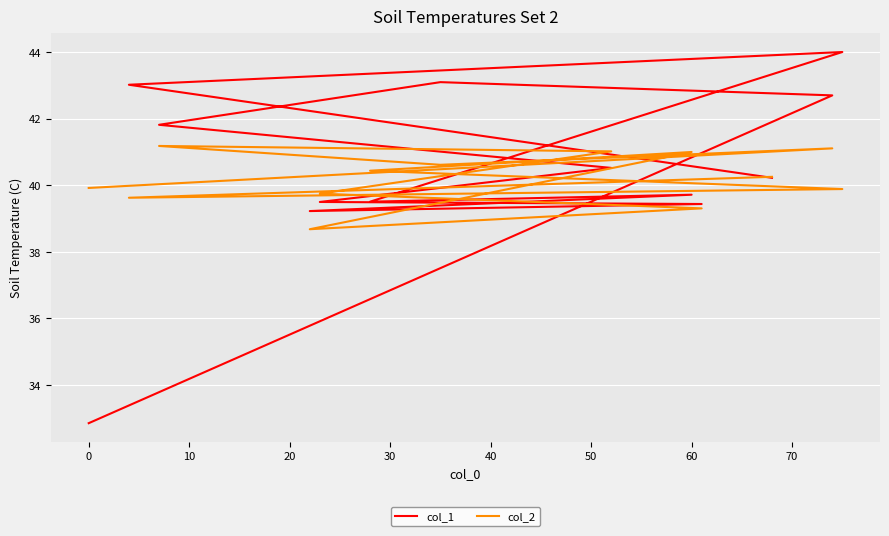

True or false: col_1 has a value of 45.6 at 0.

False